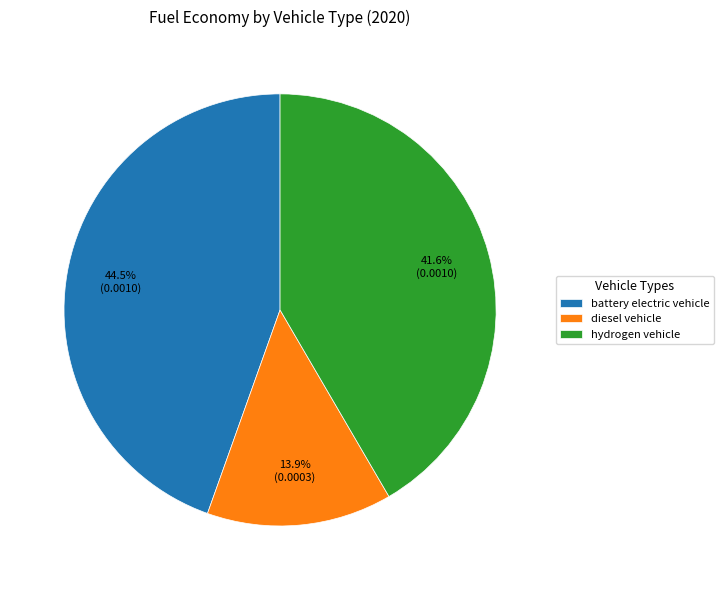

Which category has the smallest portion of the pie?

diesel vehicle